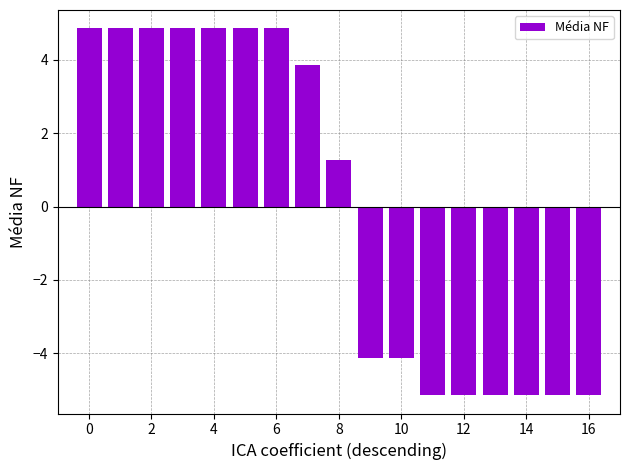

What is the difference between the maximum and minimum values?

10.0